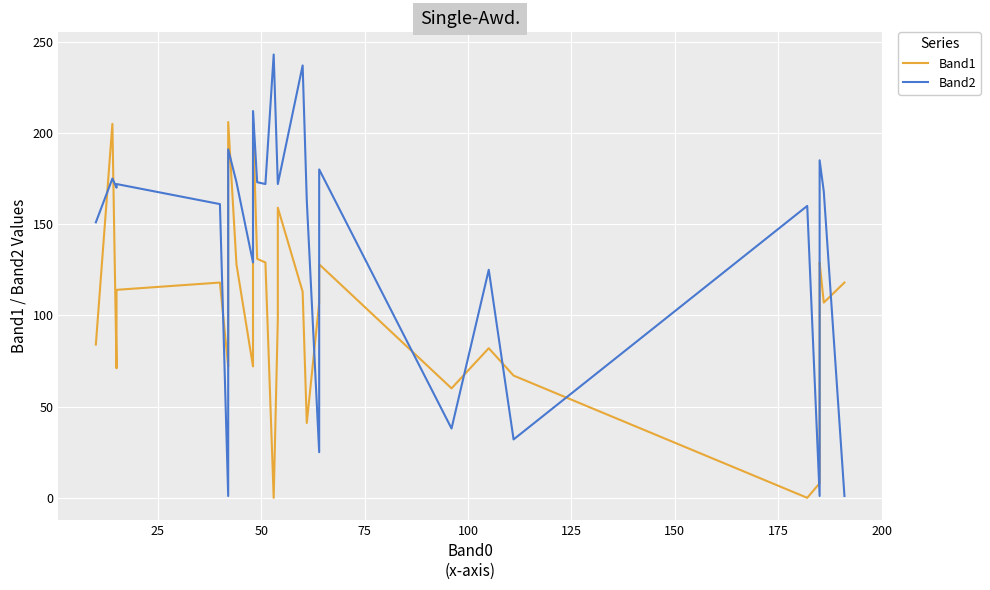

Is the value of Band1 at 32 greater than the value of Band2 at 12?

No